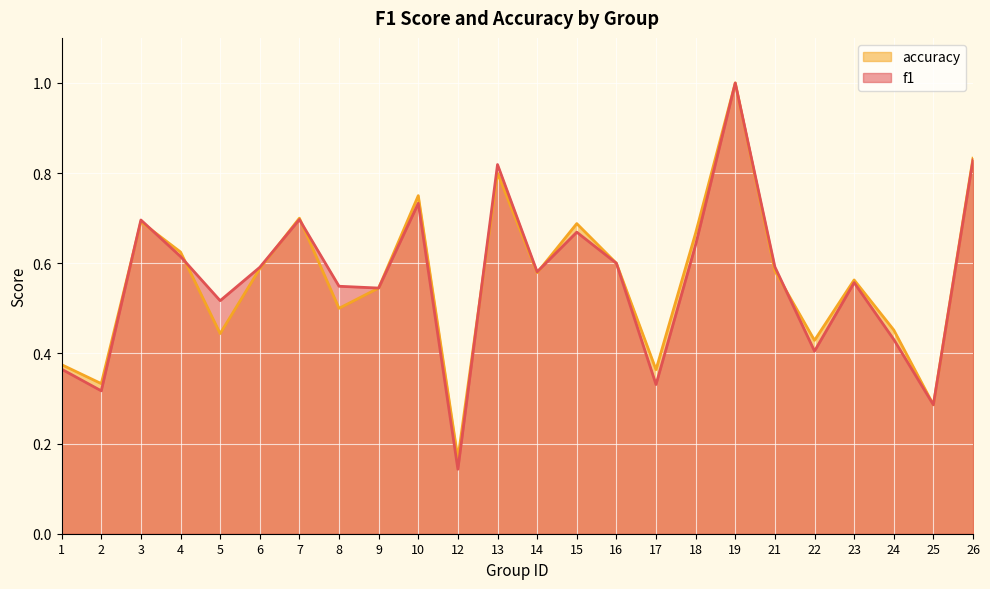

At which category is the sum across all series the highest?

19